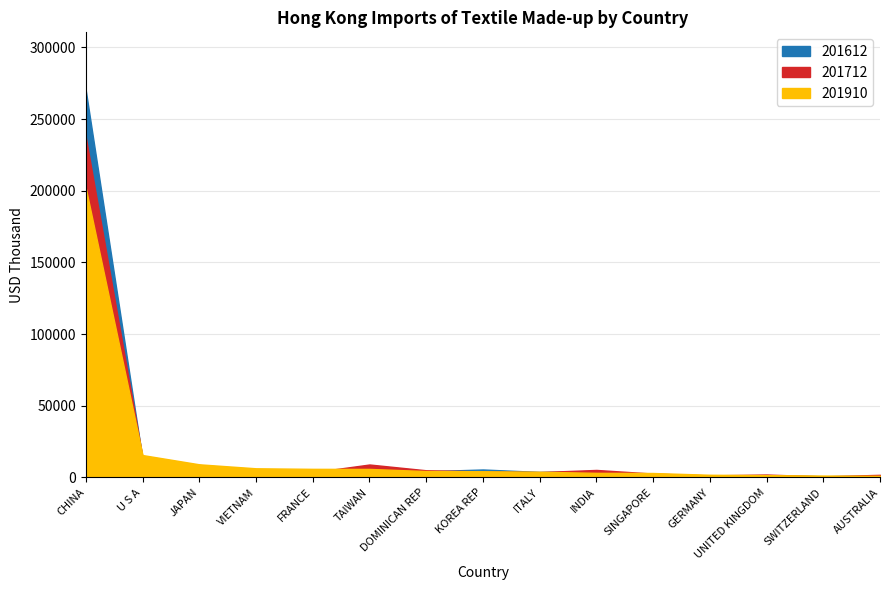

What is the label of the 8th point from the left?

KOREA REP